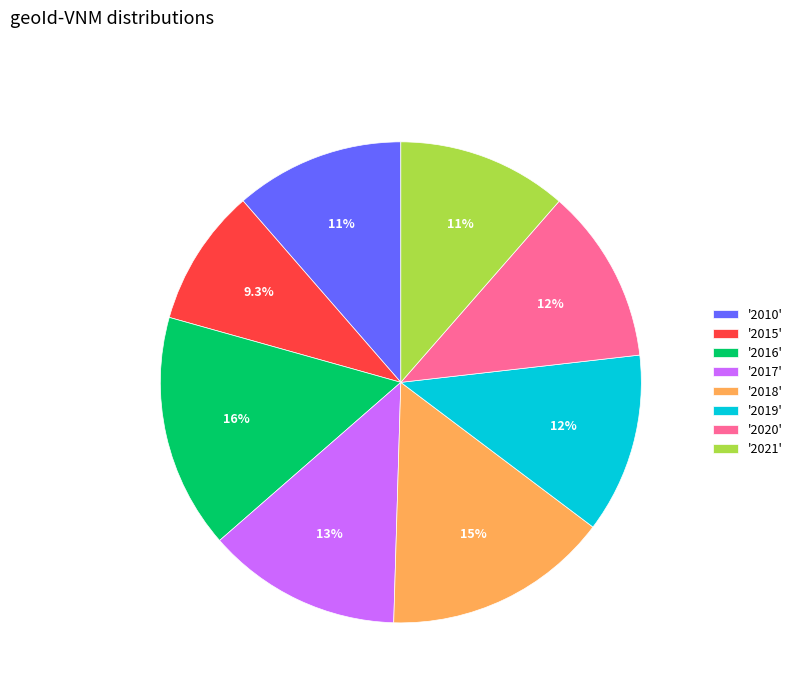

How many slices are in this pie chart?

8